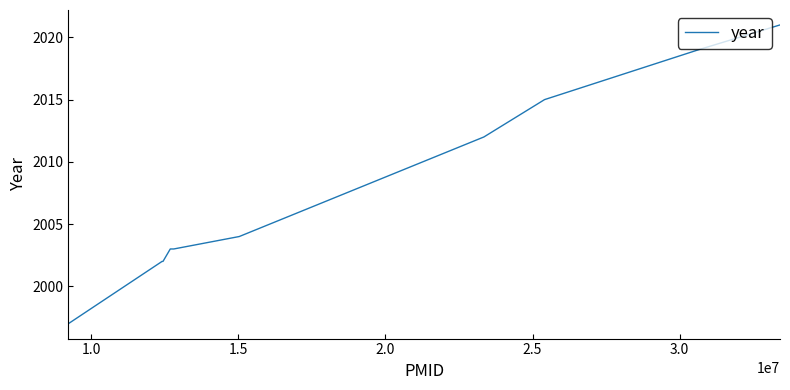

True or false: the data has more than 2 interior local peaks.

False